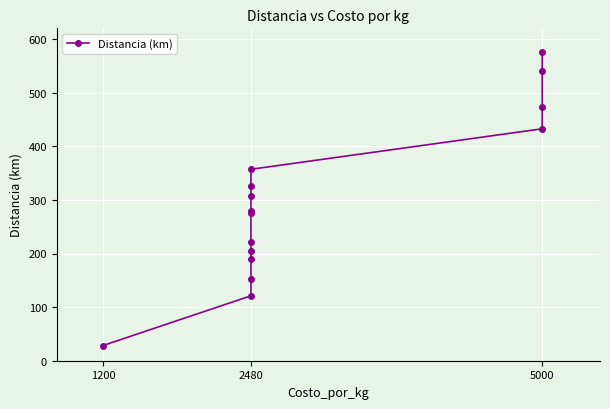

What position from the right is 11?

4